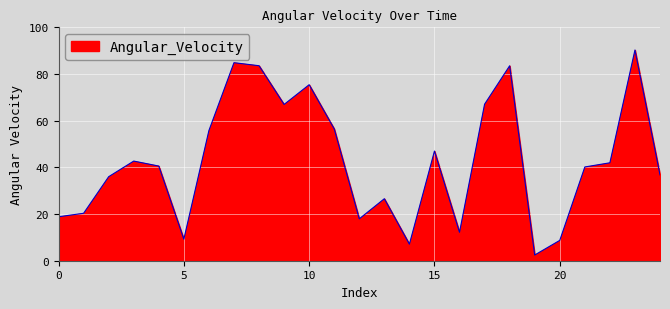

What is the difference between the maximum and minimum values?

87.8